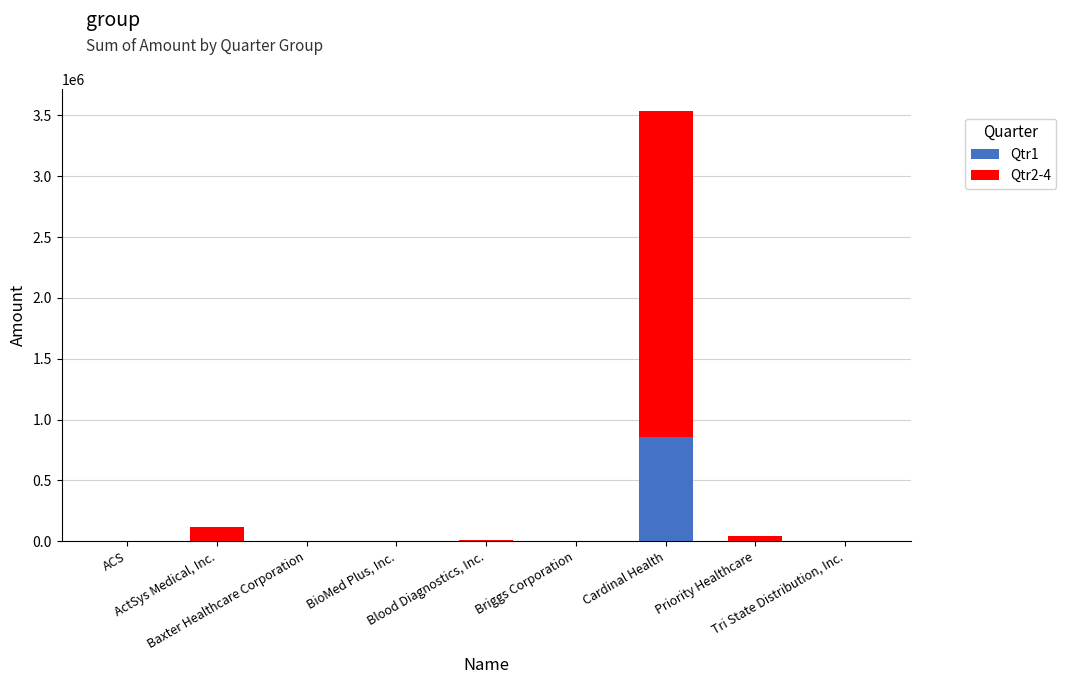

At which label is Qtr1 closest to 429875?

ActSys Medical, Inc.